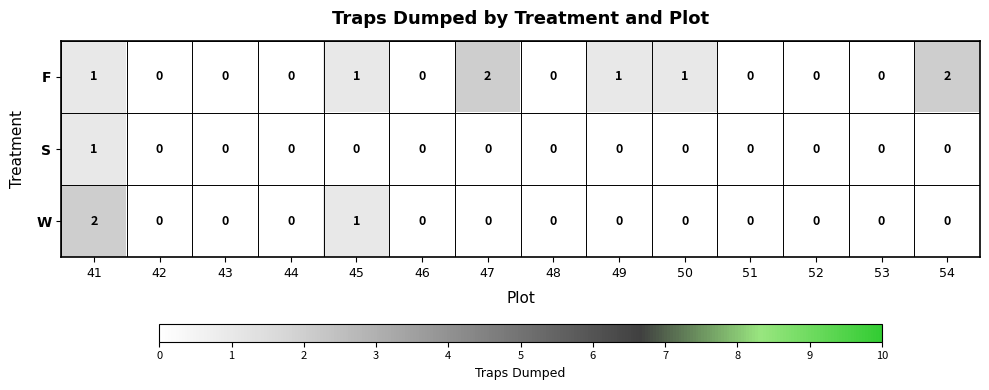

Which series changed the most between 41 and 48?

W